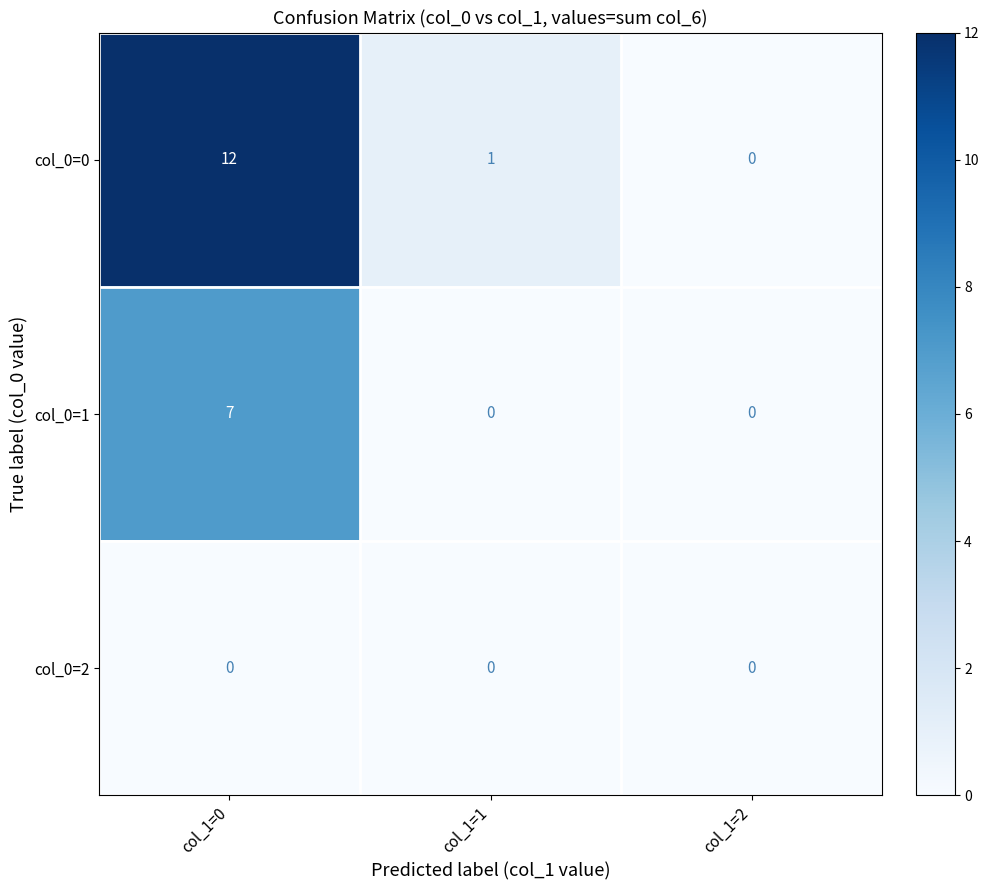

True or false: col_0=0 has a value of 1 at col_1=1.

True